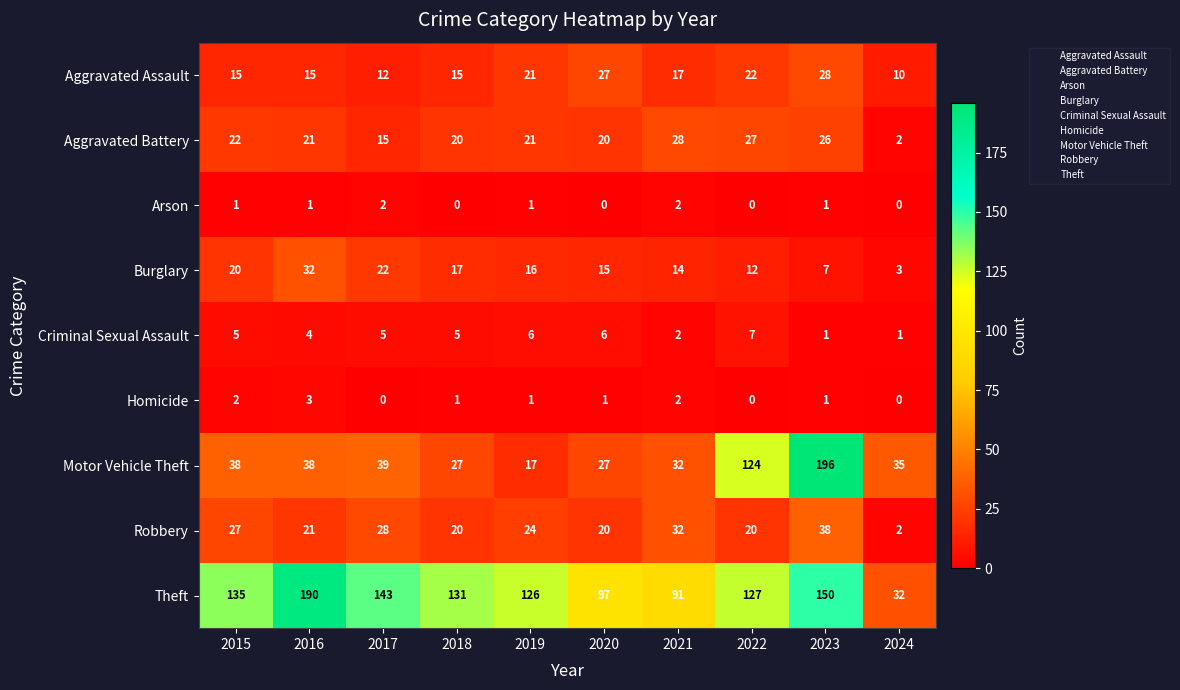

The Criminal Sexual Assault series shows 8 at 2015. True or false?

False